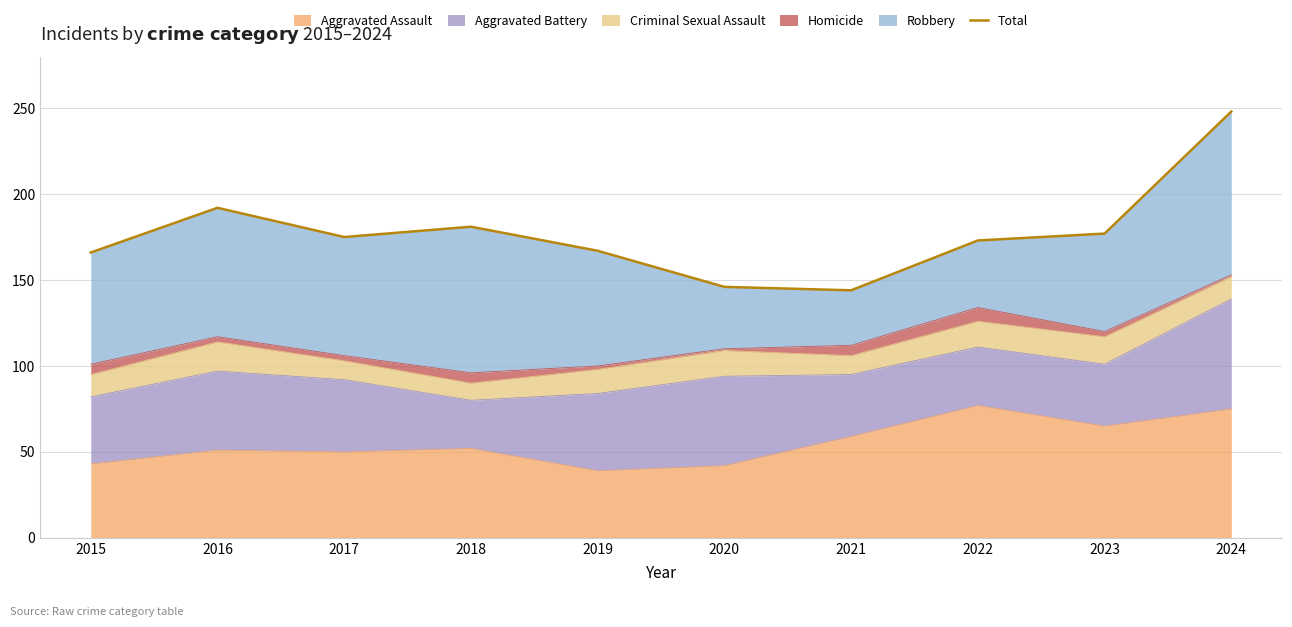

How many lines are shown in the chart?

1